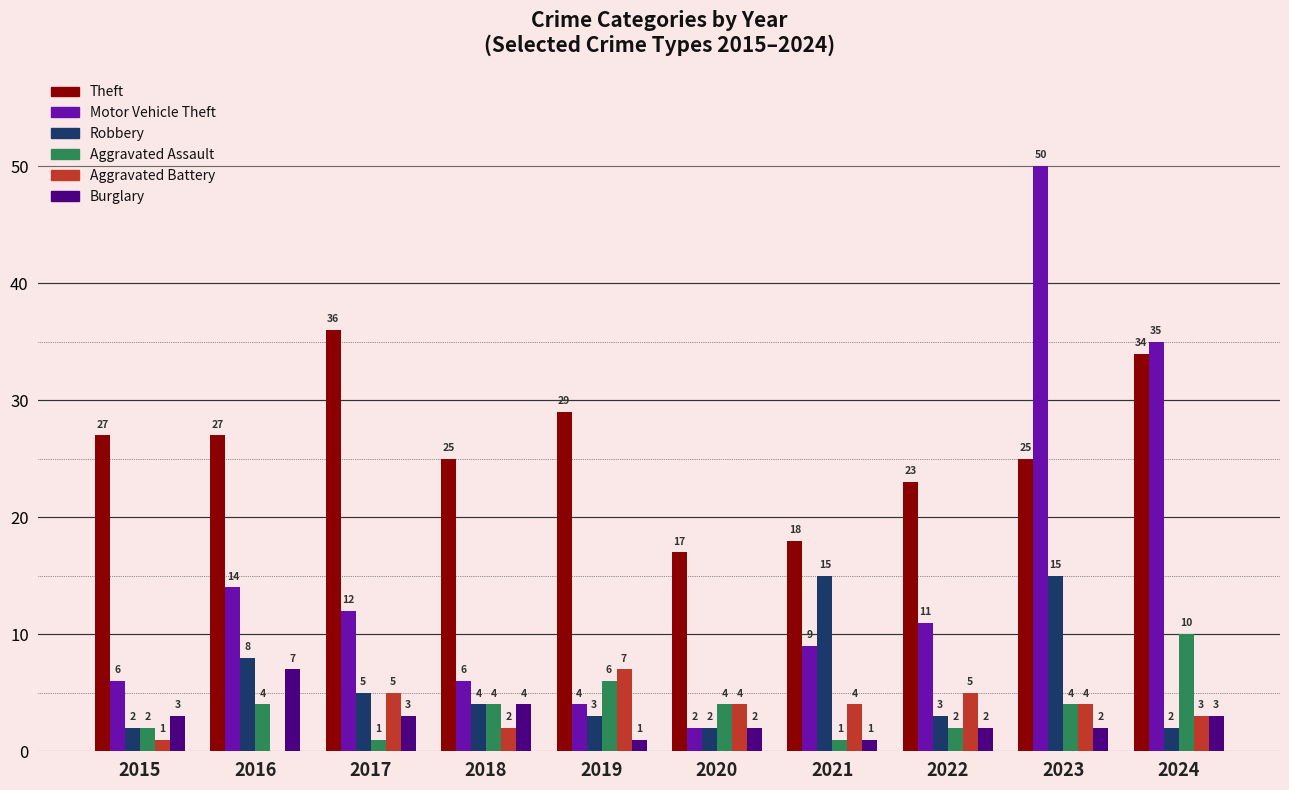

Between 2019 and 2023, which series saw the biggest shift?

Motor Vehicle Theft